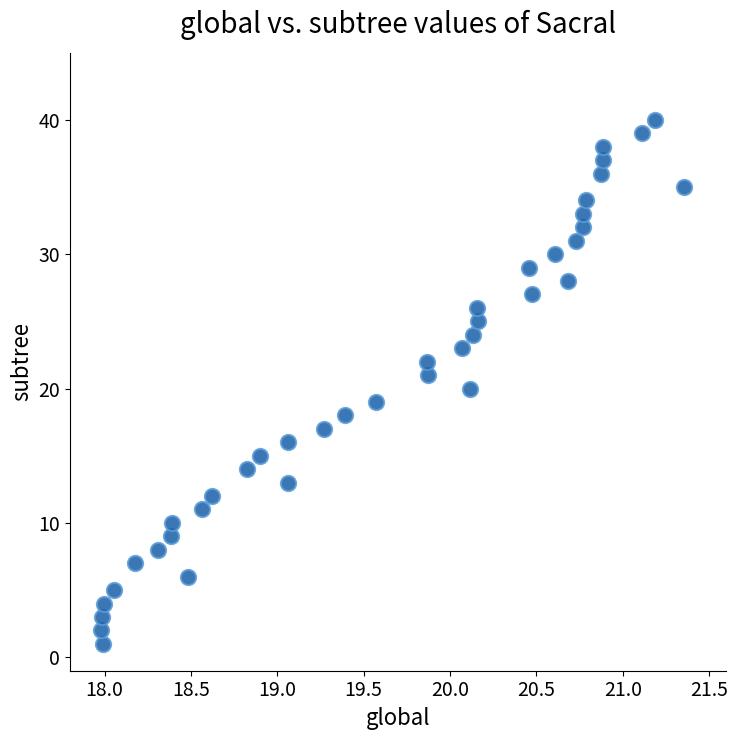

What is the range of Y values (max minus min)?

39